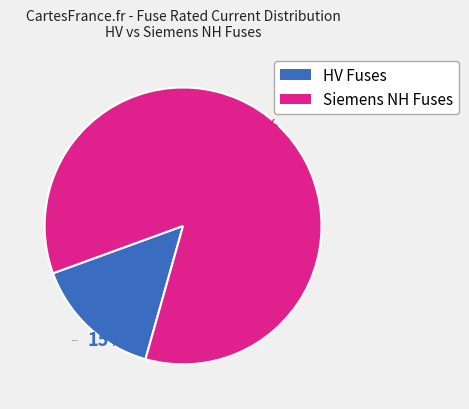

Rank the categories by value from highest to lowest.

Siemens NH Fuses, HV Fuses